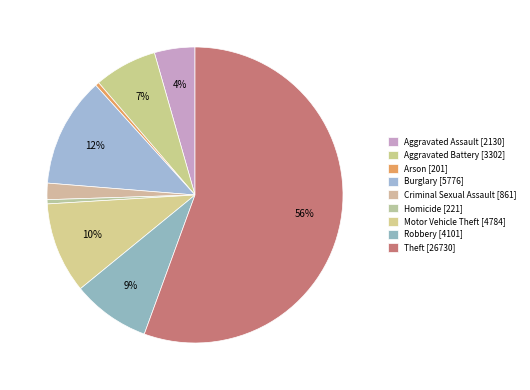

Count the number of slices in the pie.

9